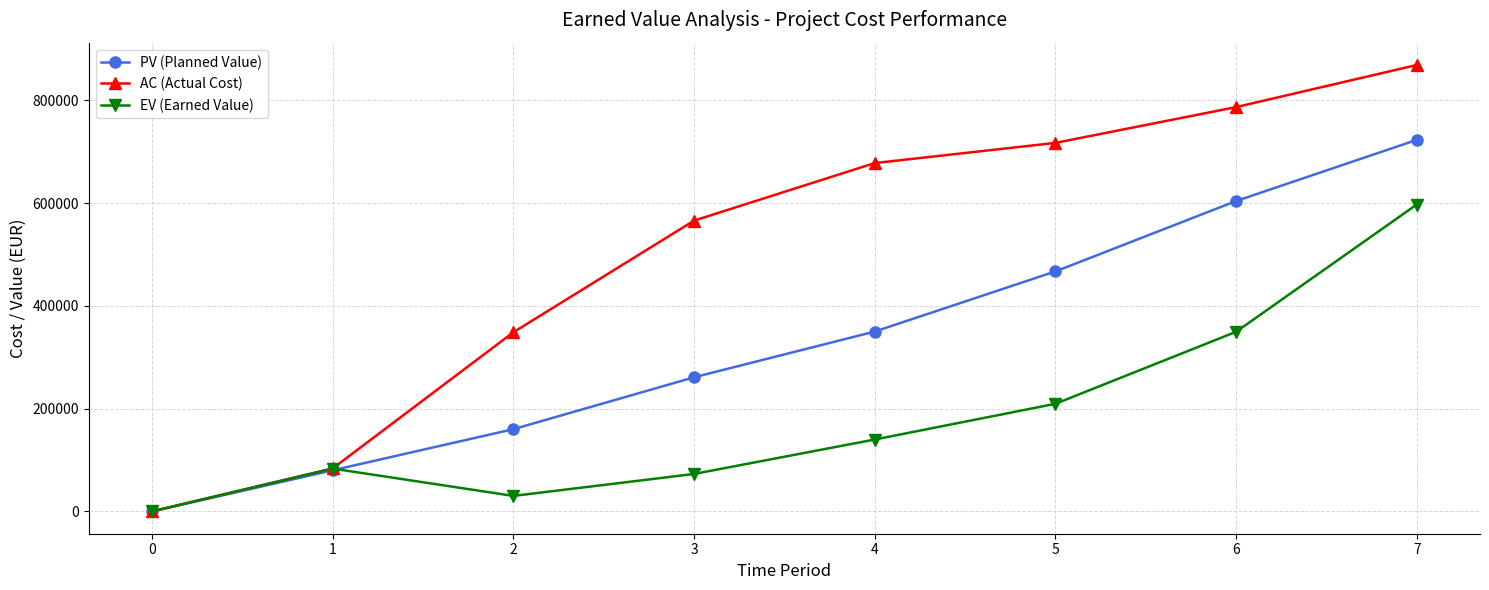

What are all the series names shown in the legend?

PV (Planned Value), AC (Actual Cost), EV (Earned Value)